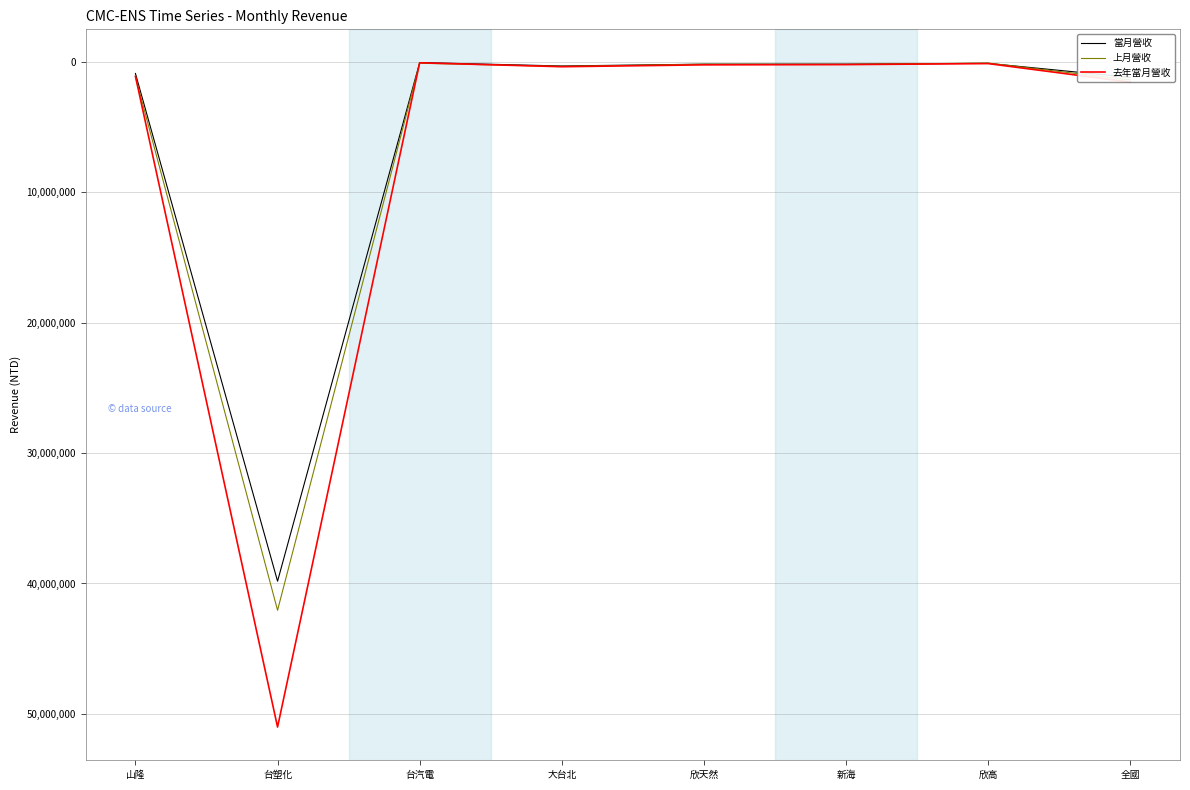

How many lines are shown in the chart?

3